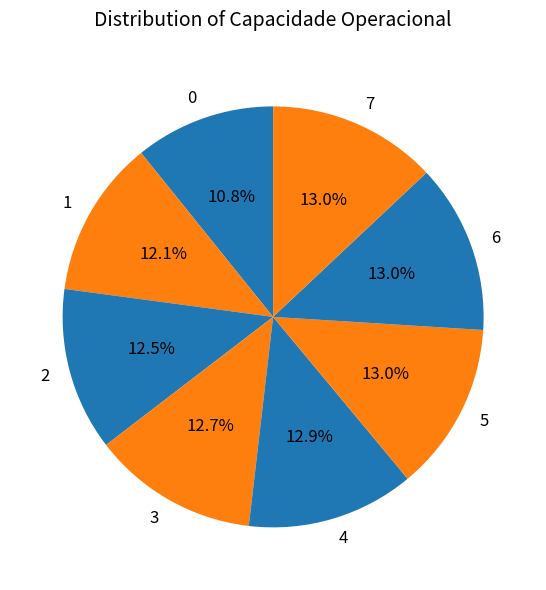

Is it true that 0 is 11% of the pie?

True